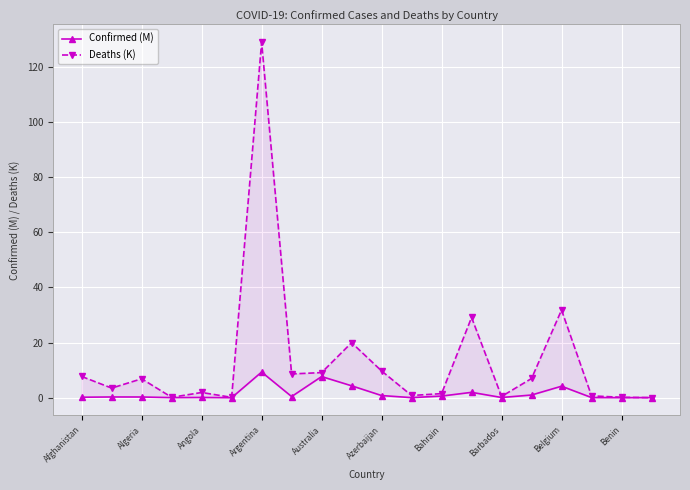

What is the average value of the Deaths (K) series?

13.4